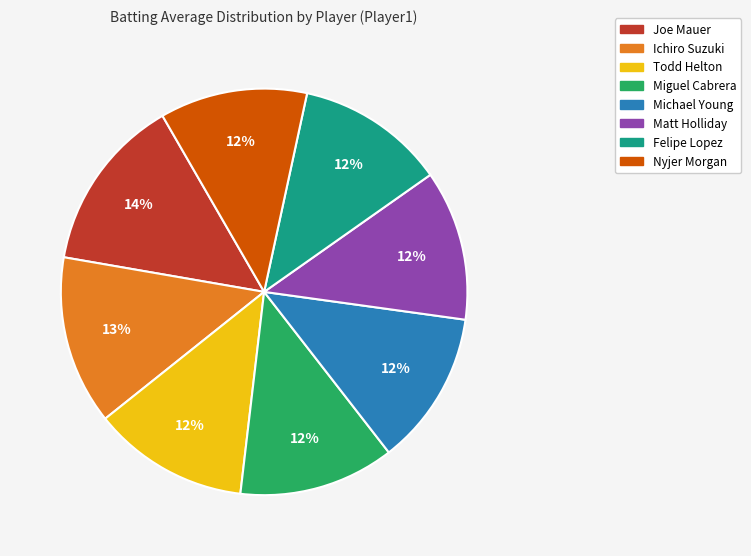

Is it true that Todd Helton is 1% of the pie?

False